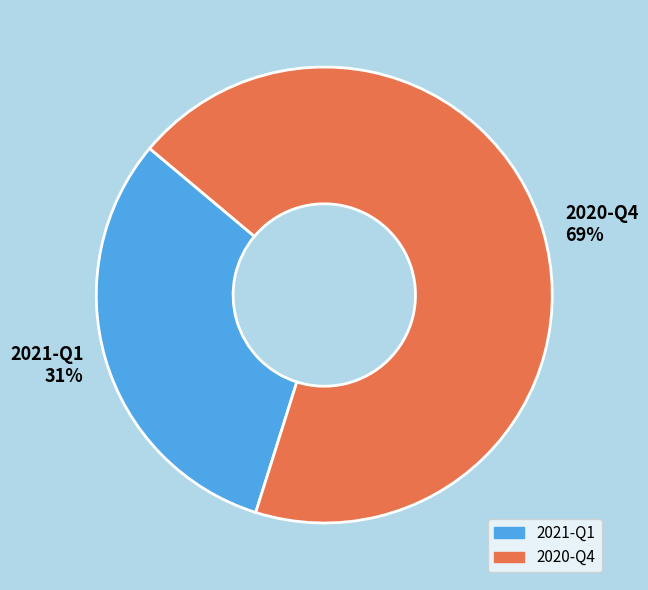

Between 2020-Q4 and 2021-Q1, which is larger?

2020-Q4